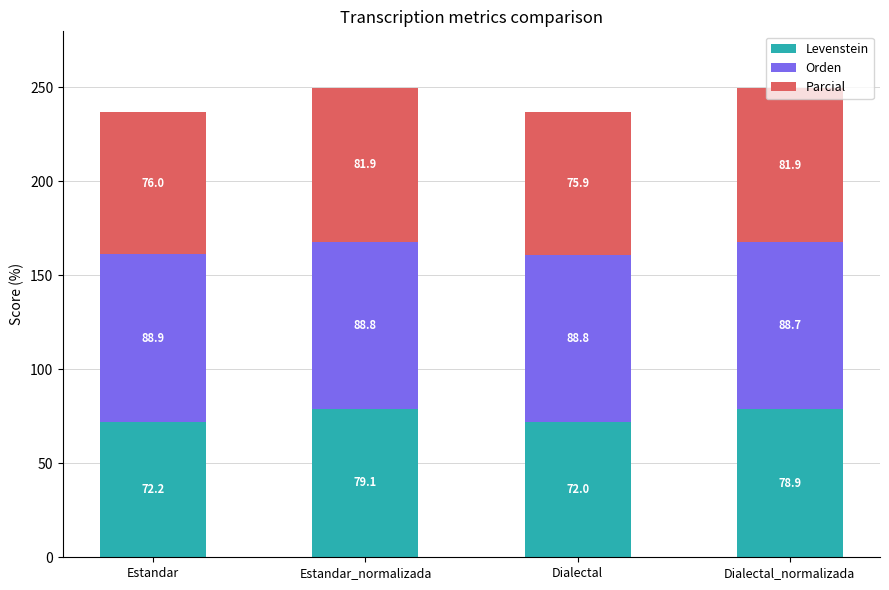

What is the difference between the second highest and second lowest values in the Levenstein series?

6.7